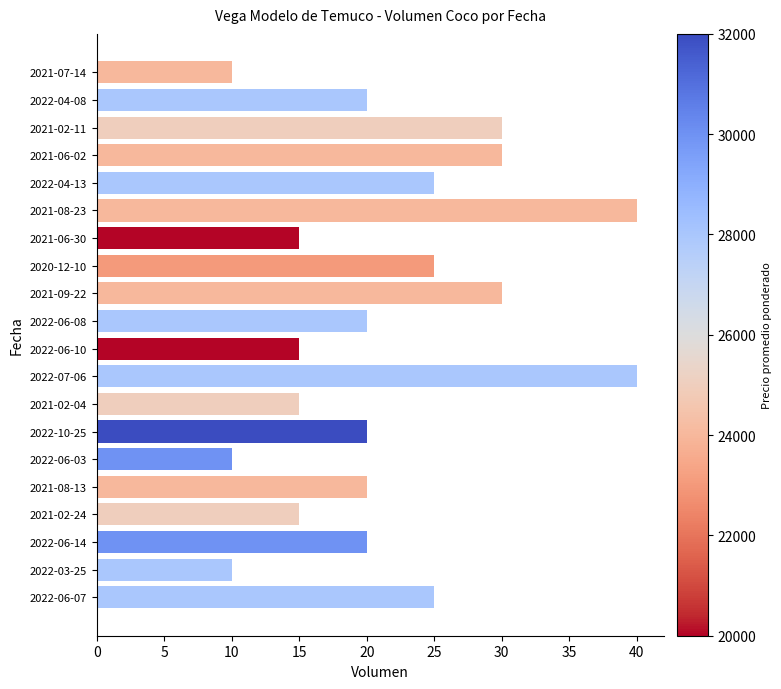

What is the average value?

22